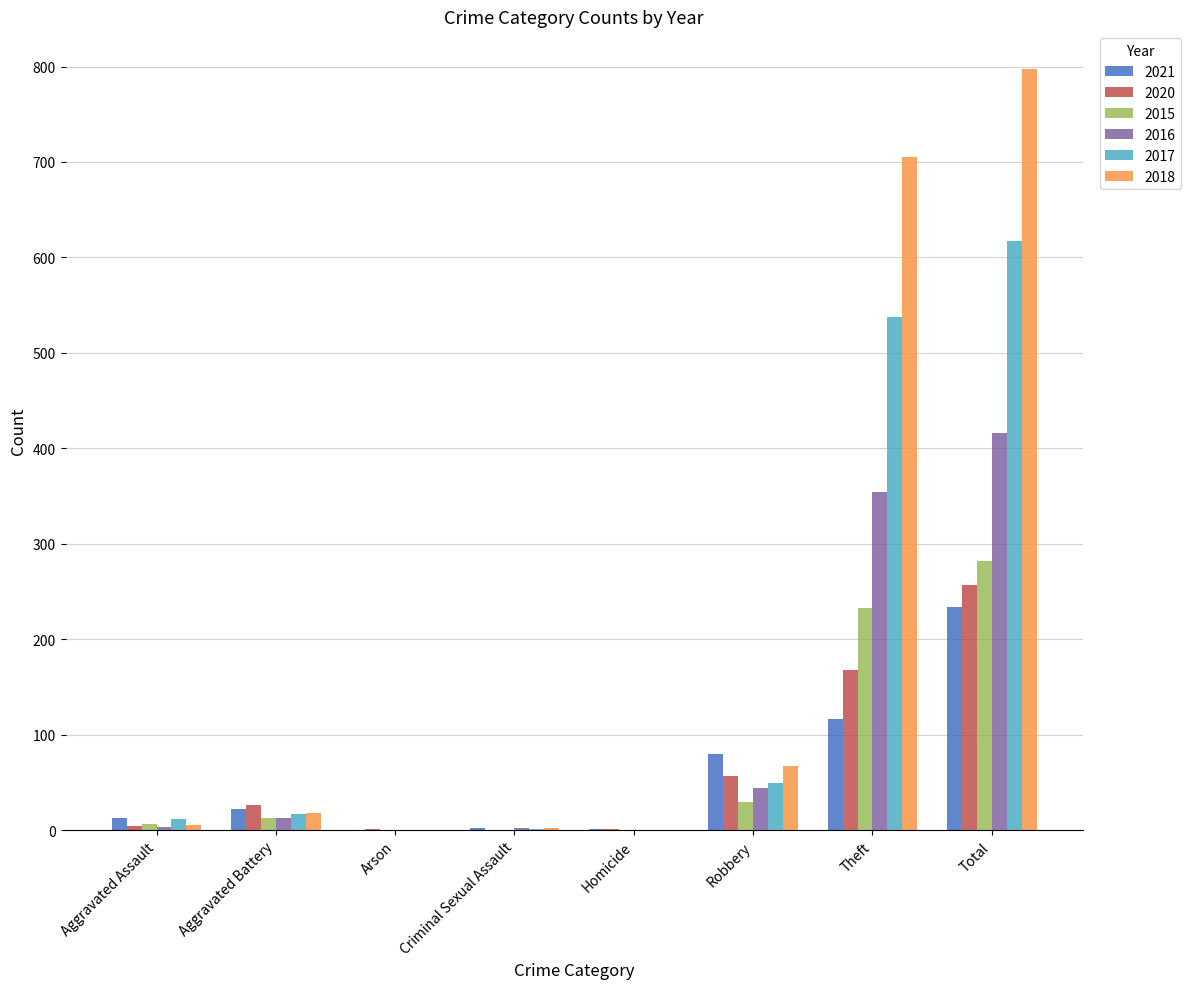

At which label is 2017 closest to 308?

Theft